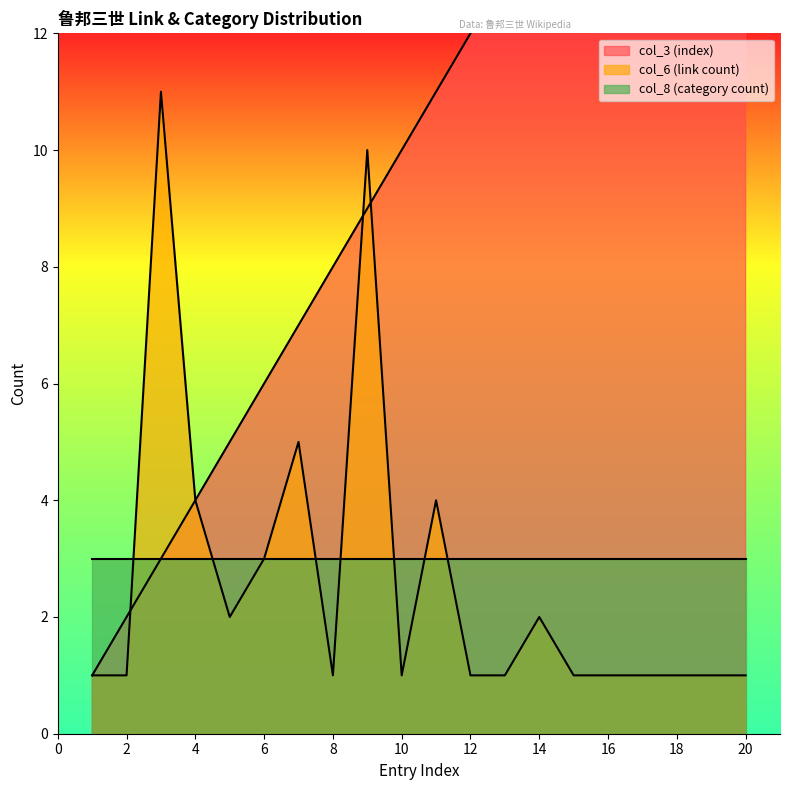

Between 12 and 19, which is larger?

19